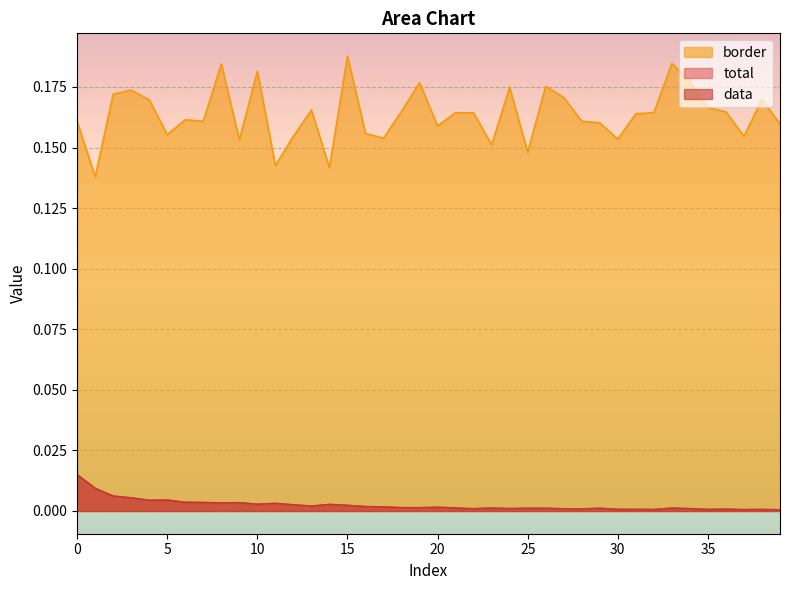

Does the chart display data point markers on the line(s)?

No